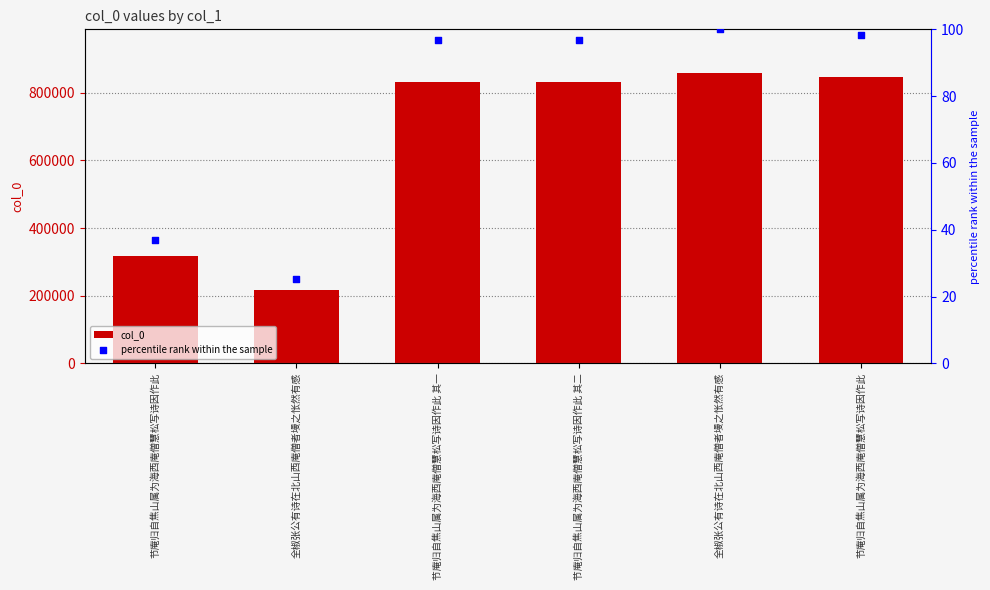

Which series contains the lowest Y value?

percentile rank within the sample